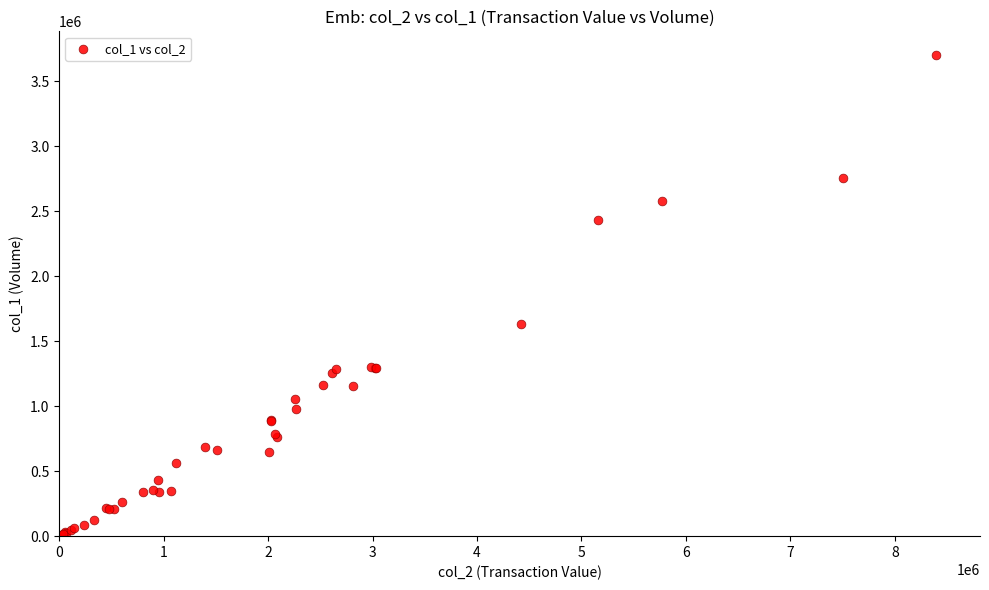

What Y value in the scatter plot is closest to 1851000?

1632000